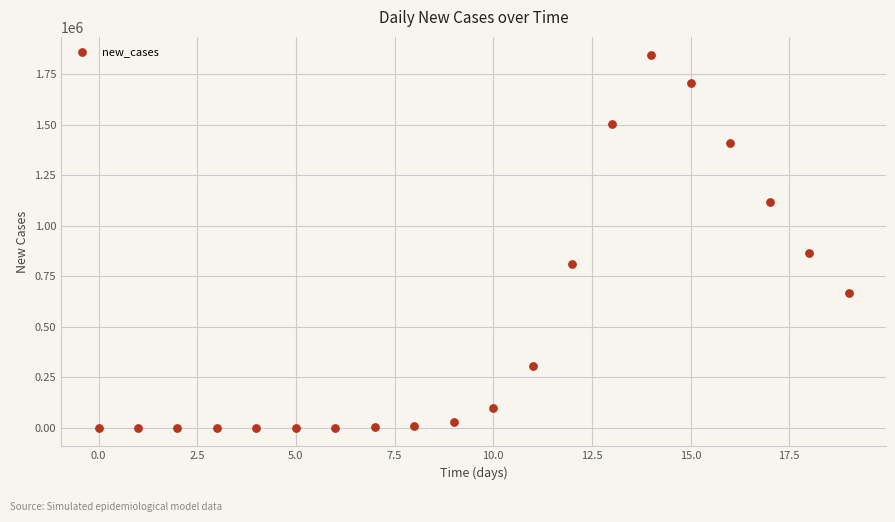

What is the range of Y values (max minus min)?

1843877.9